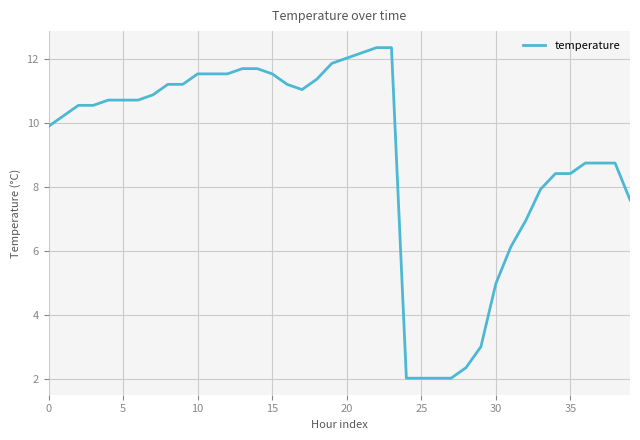

What is the maximum value shown in the chart?

12.4